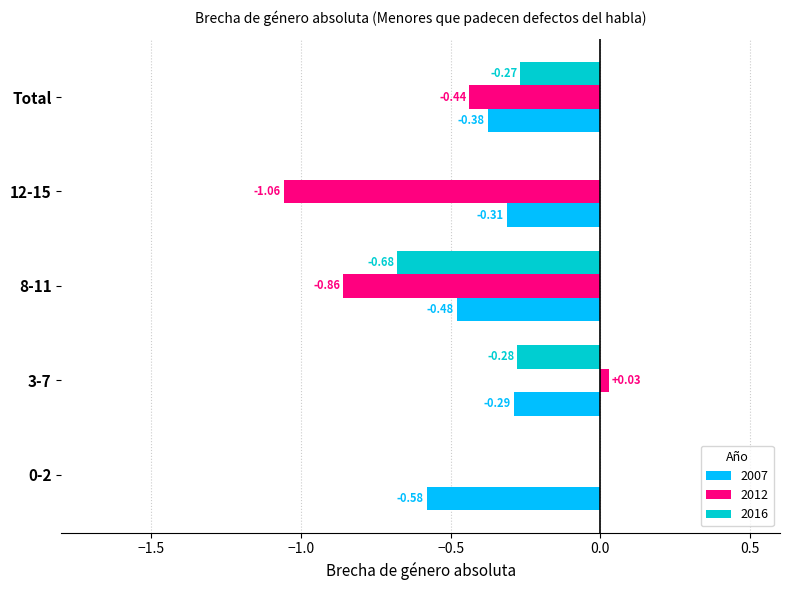

What is the sum of all 2007 values?

-2.0